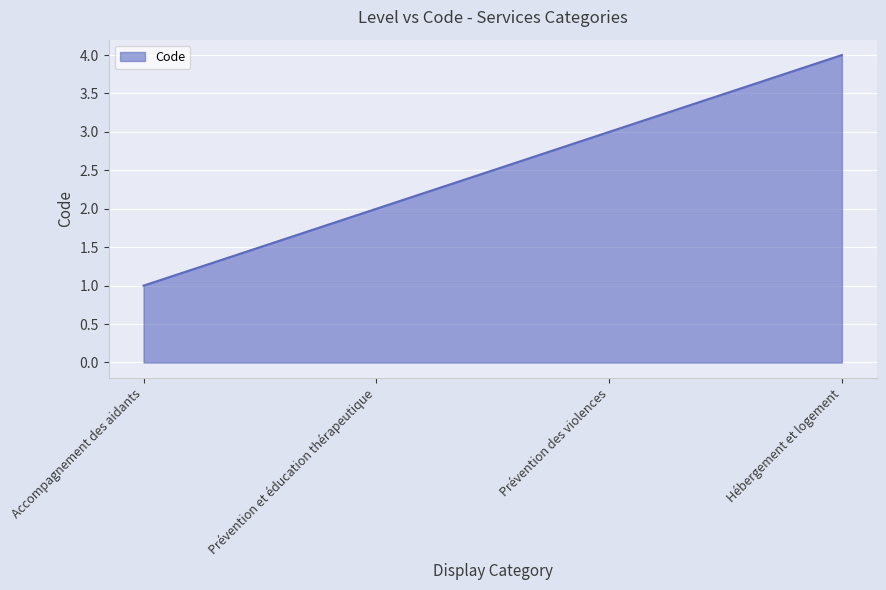

What is the difference between the maximum and minimum values?

3